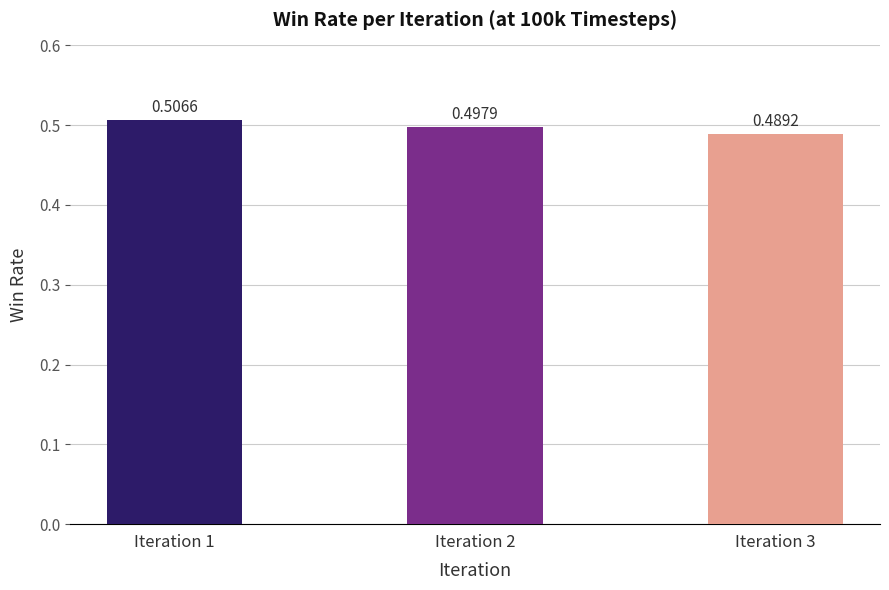

Which has a higher value, Iteration 1 or Iteration 2?

Iteration 1